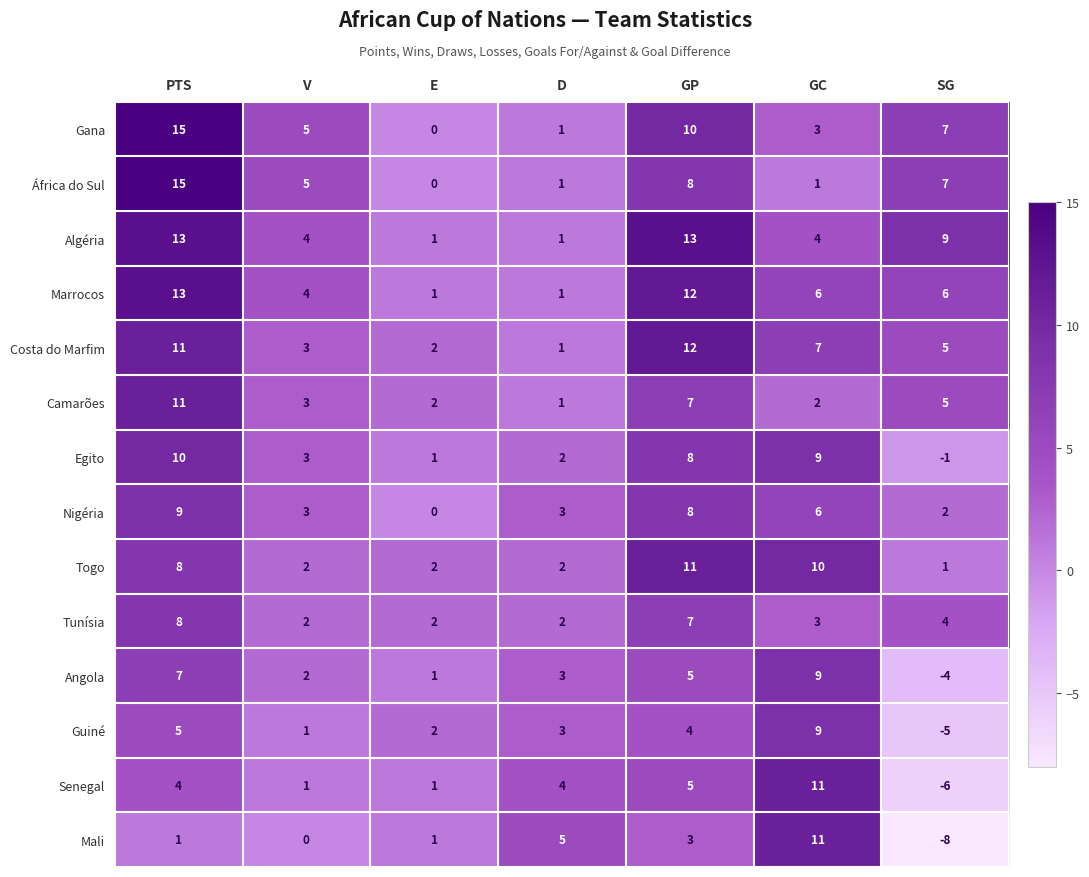

Which category has the highest value across all series?

PTS